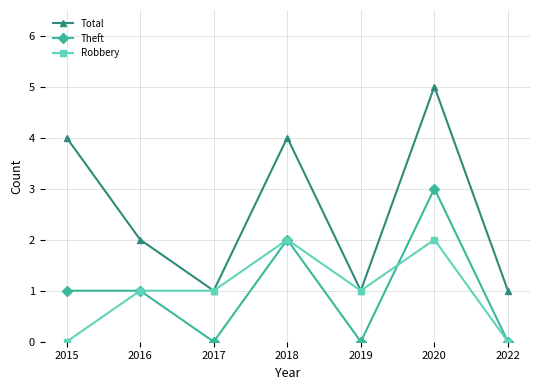

At how many categories does at least one series exceed 0?

7